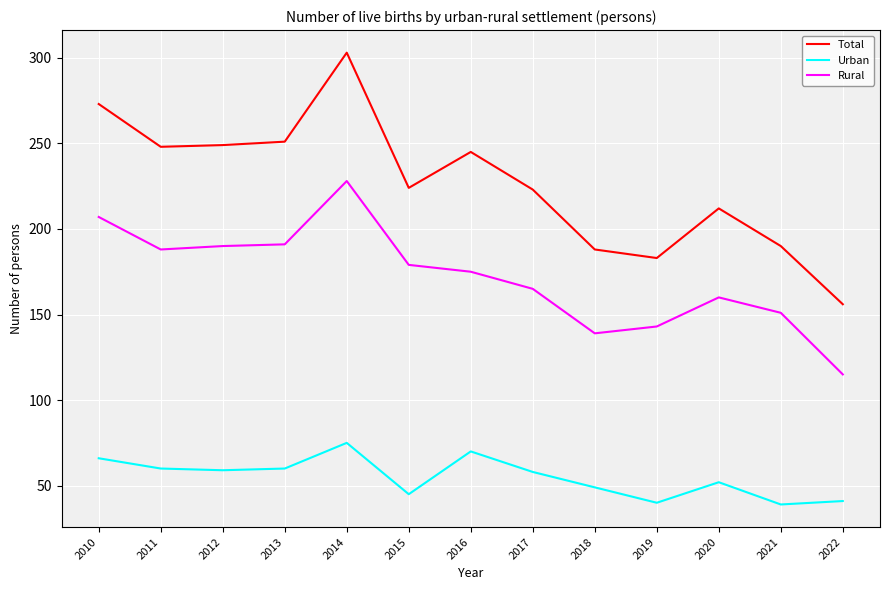

What is the total value across all series at 2022?

312